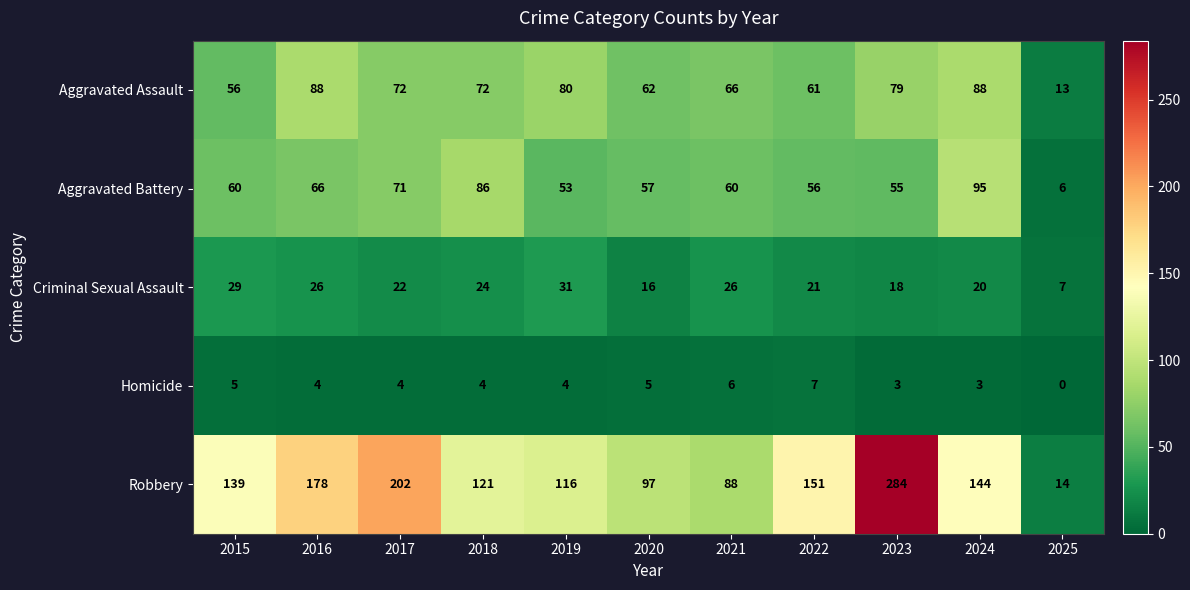

The Robbery series shows 340 at 2017. True or false?

False